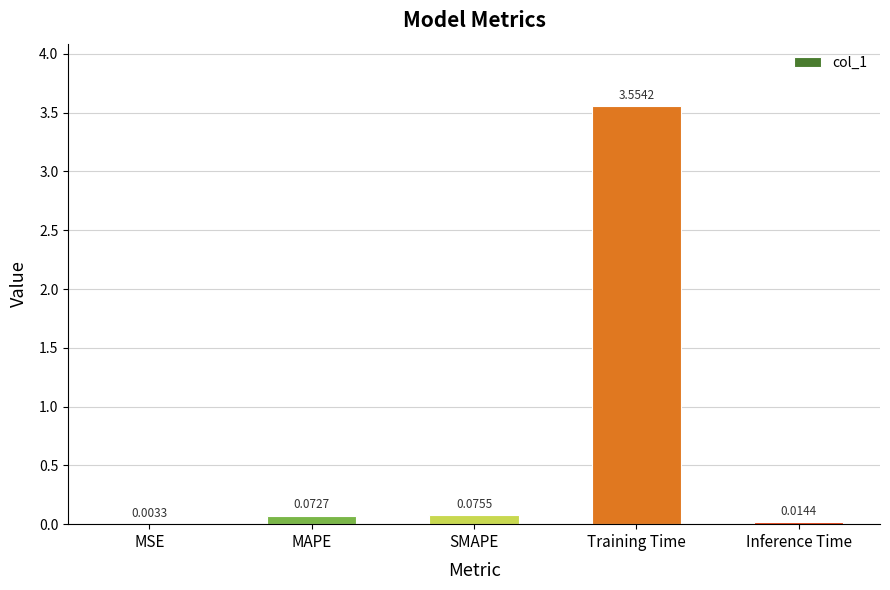

At which label is the value closest to 1?

SMAPE